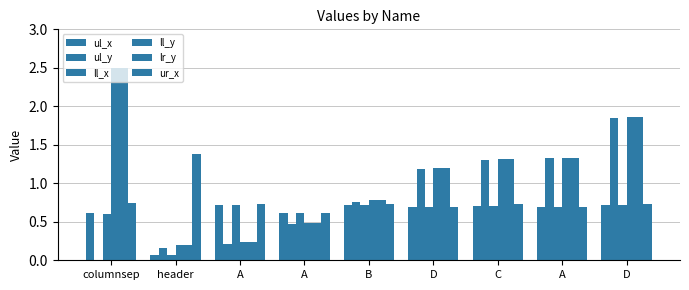

At which category is the sum across all series the highest?

D